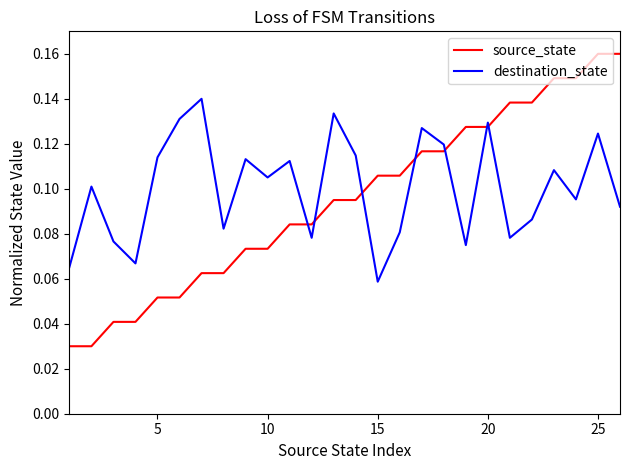

Which series has the widest spread of values?

source_state